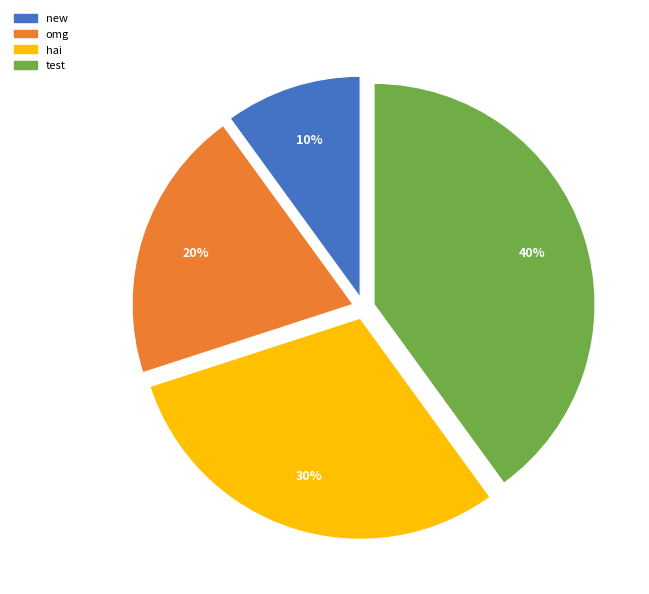

Does any single category account for the majority?

No